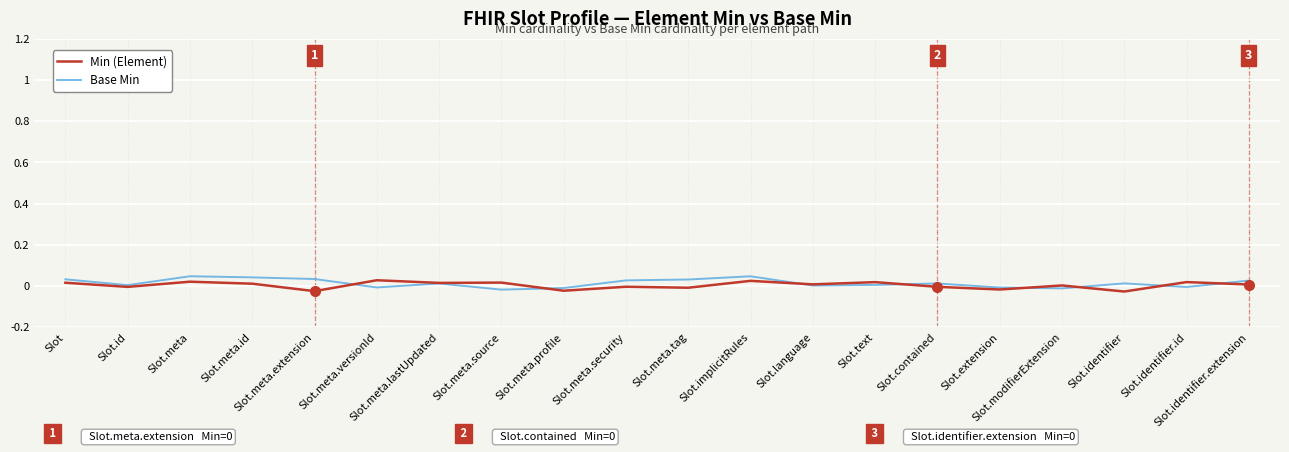

Which has a higher value, Slot.meta.versionId or Slot.meta.security?

Slot.meta.versionId